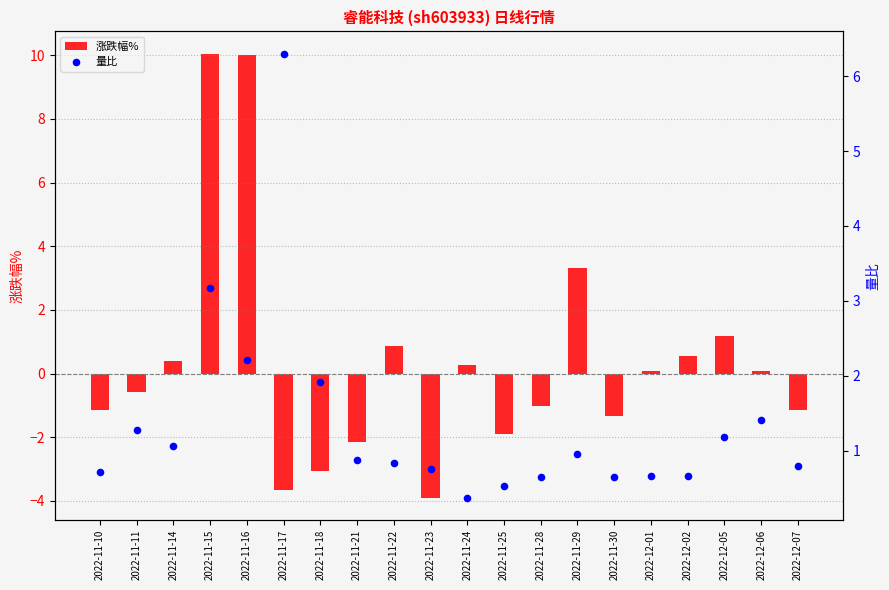

What is the total value across all series at 2022-12-01?

0.8